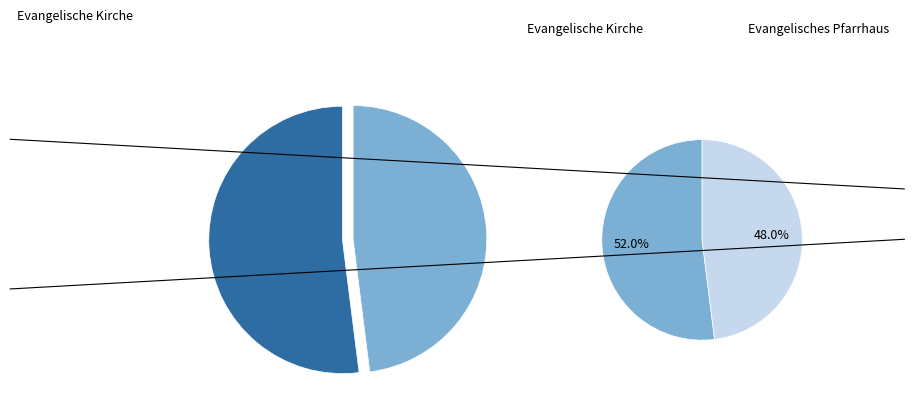

Combined, do Evangelische Kirche and Evangelisches Pfarrhaus account for over 50%?

Yes